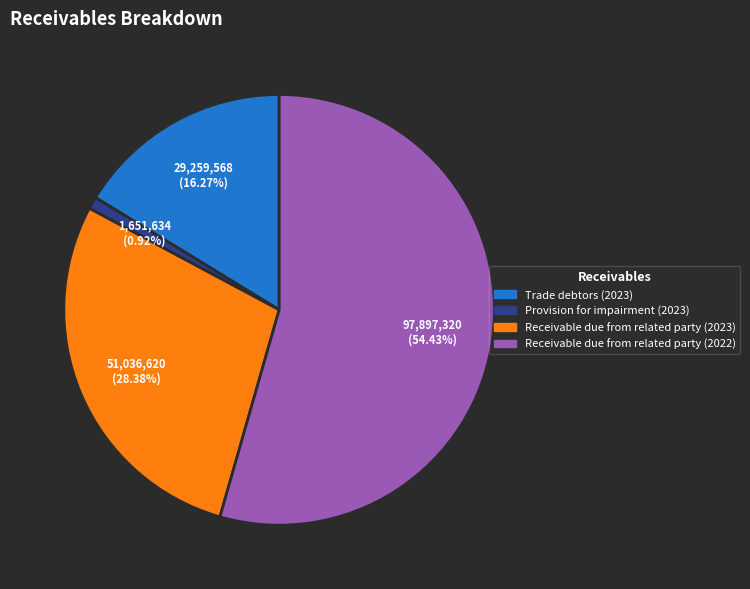

Rank the categories by value from highest to lowest.

Receivable due from related party (2022), Receivable due from related party (2023), Trade debtors (2023), Provision for impairment (2023)